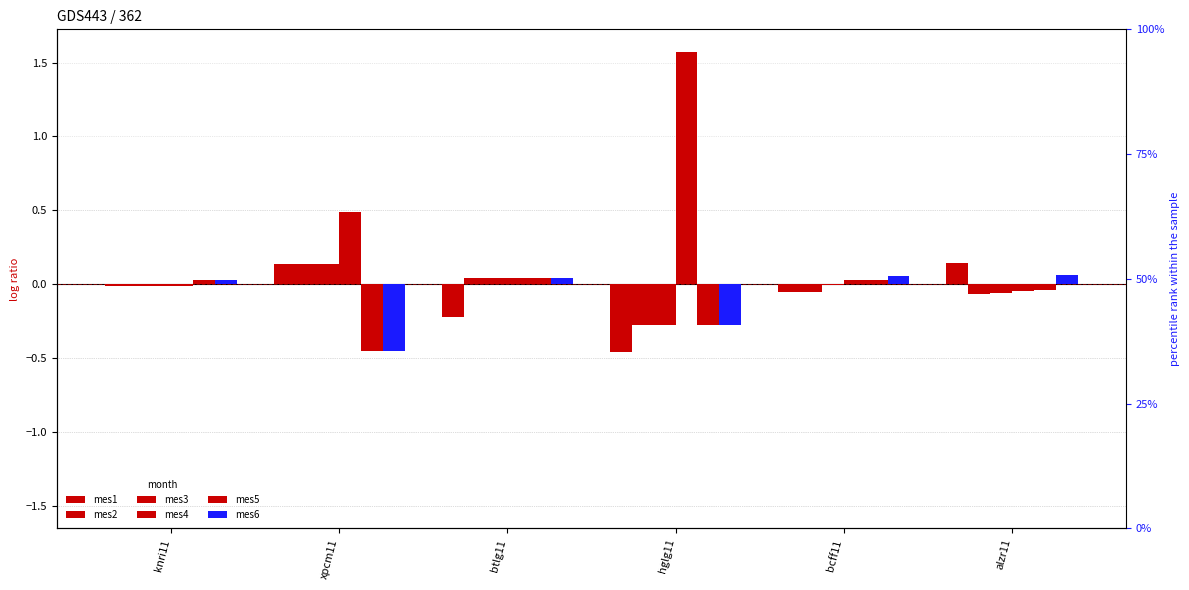

Where does the mes1 series first go above 0?

xpcm11